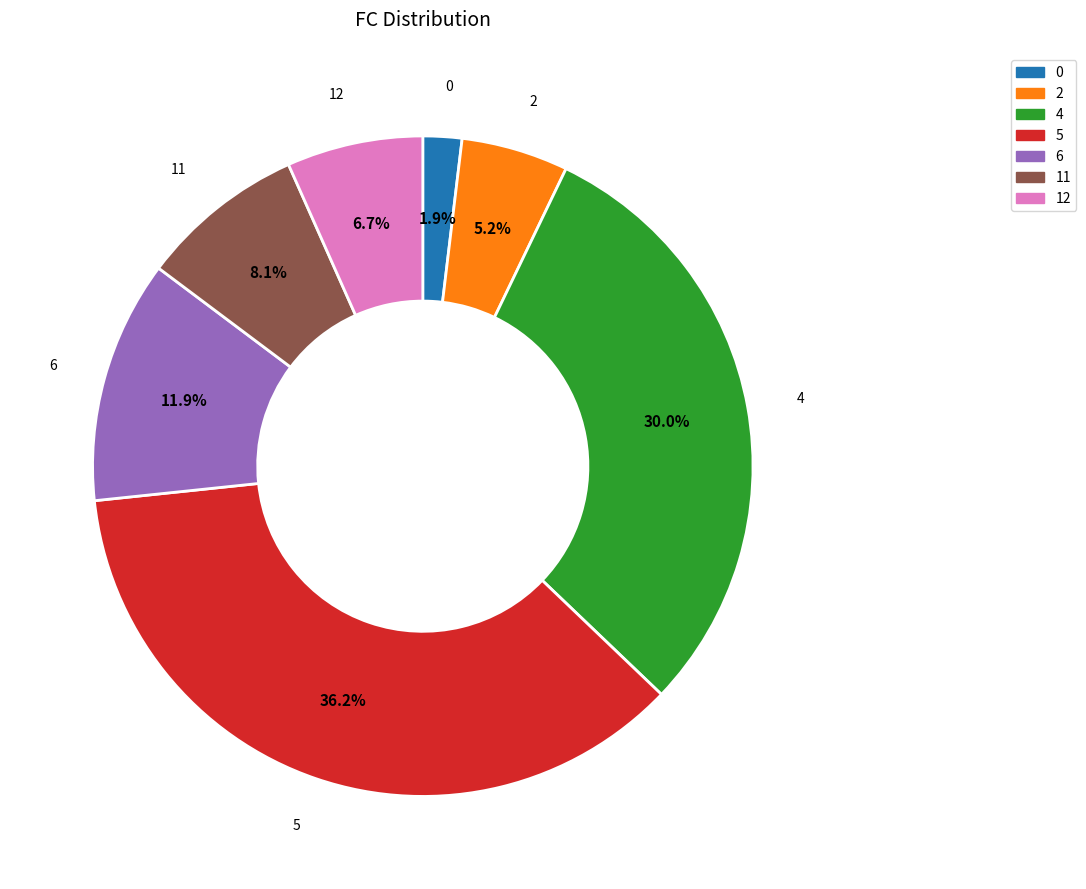

How many slices are in this pie chart?

7